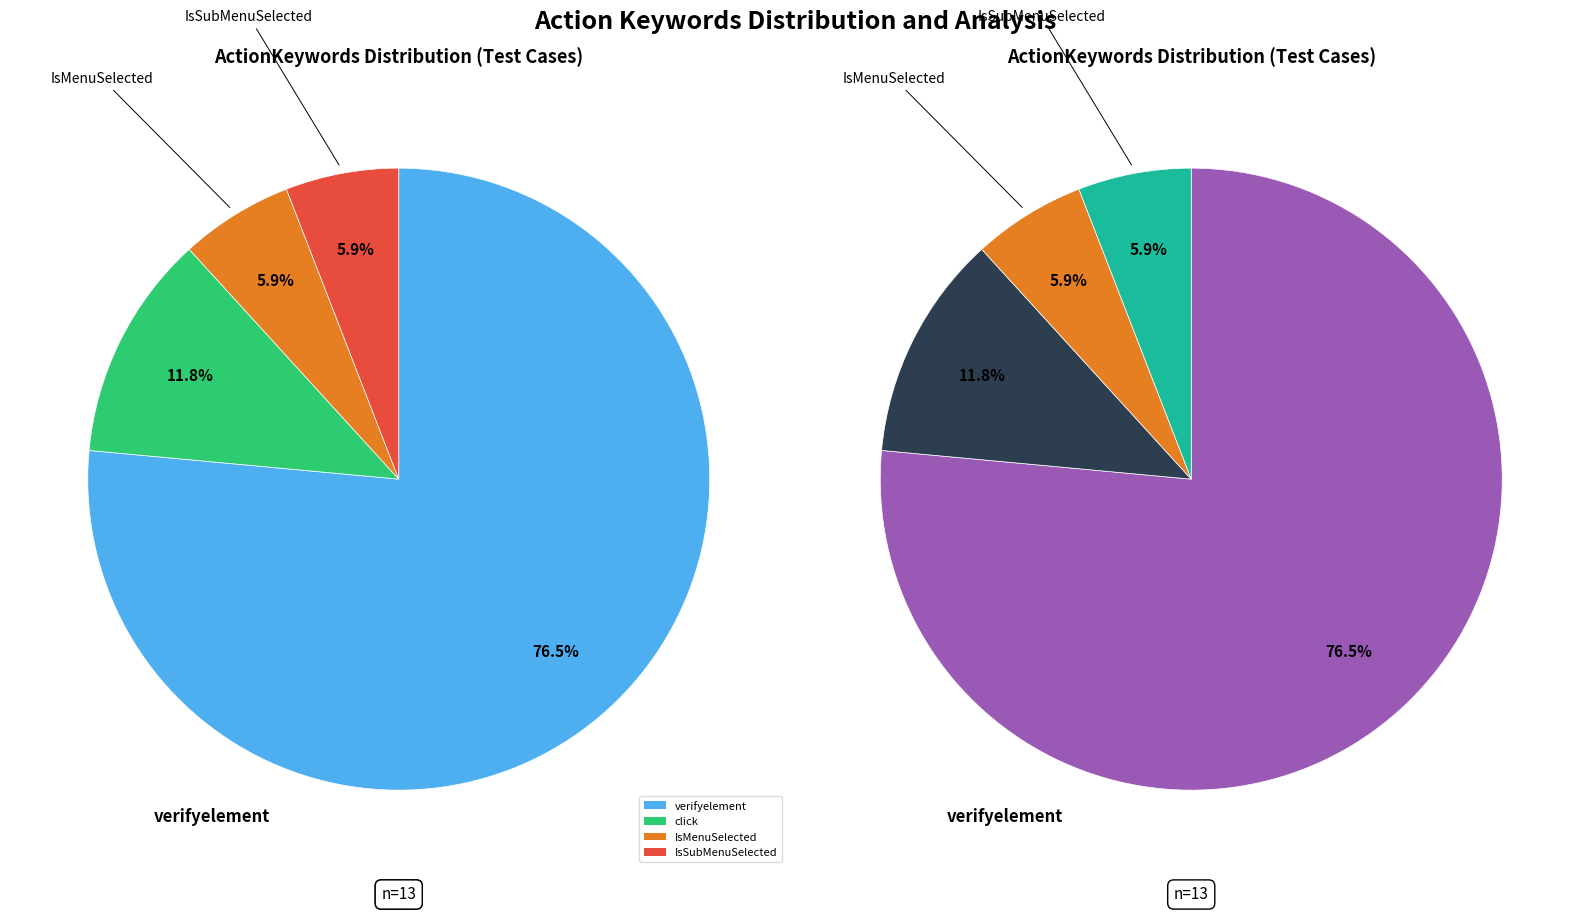

What is the change in value from click to IsMenuSelected?

-1